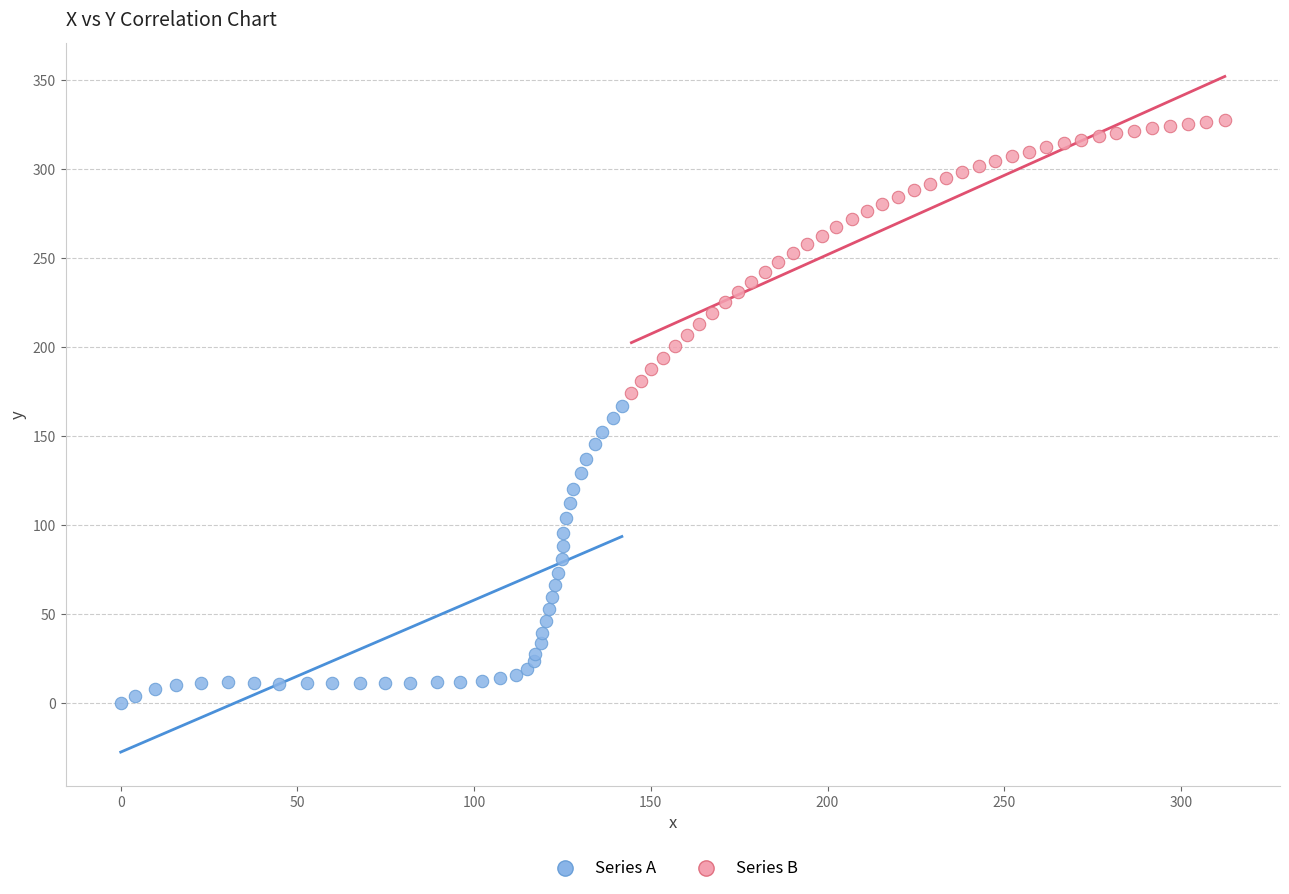

Which series has the largest Y range (max minus min)?

Series A